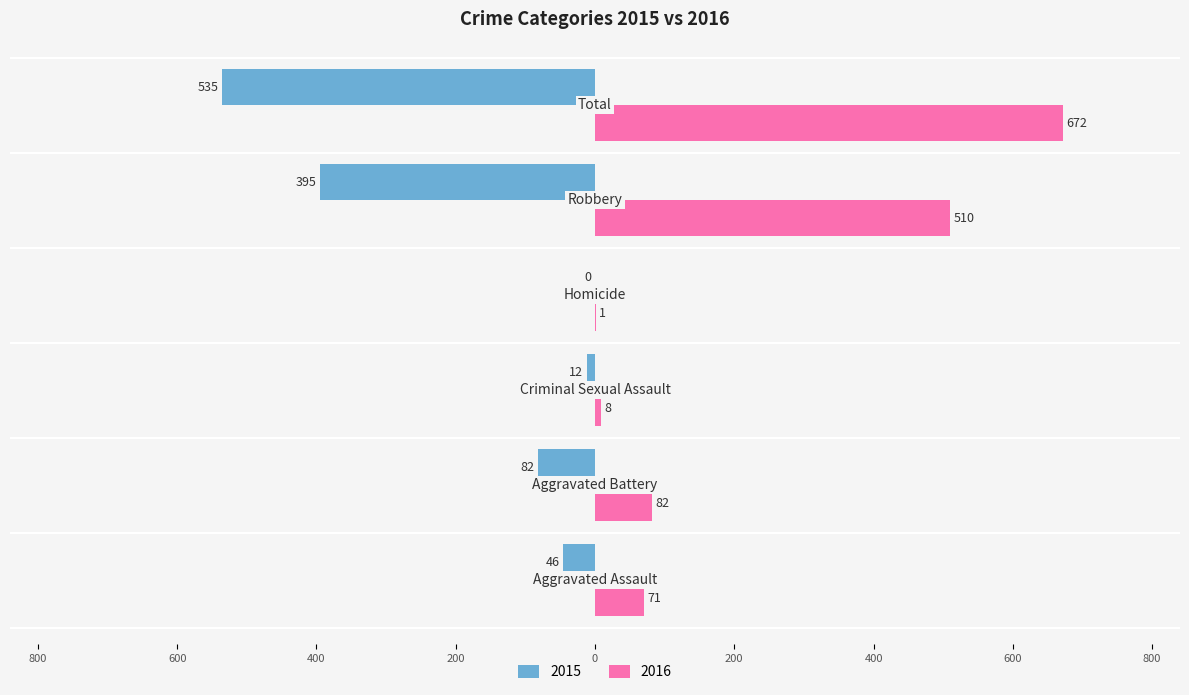

List the labels in order of 2016 value, smallest first.

Homicide, Criminal Sexual Assault, Aggravated Assault, Aggravated Battery, Robbery, Total